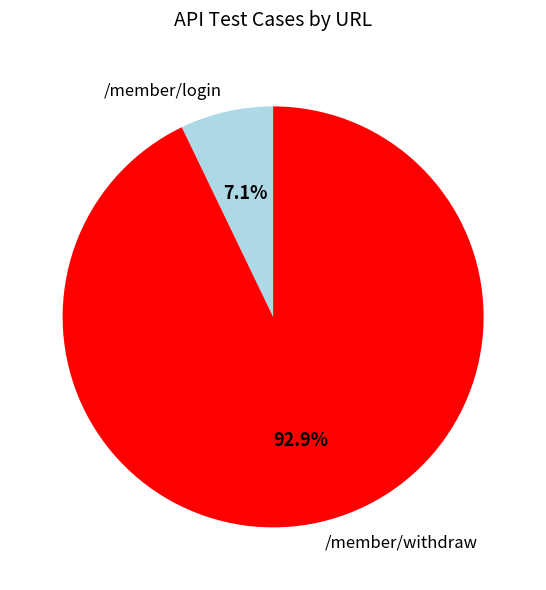

To the nearest percent, what portion does /member/login represent?

7%